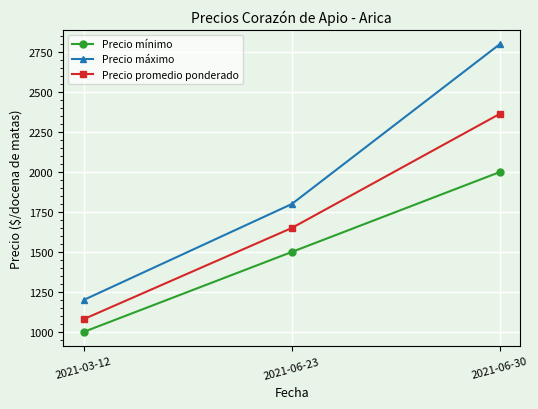

How many values in the Precio máximo series are below 1800?

1